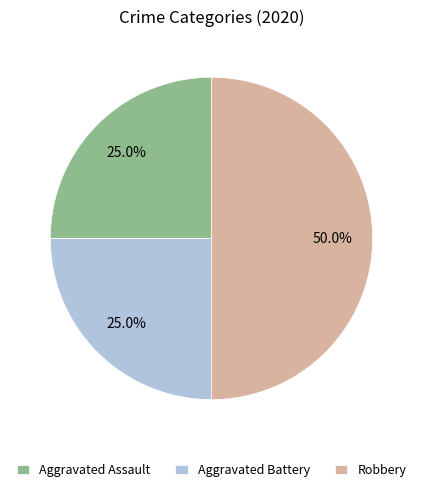

The Aggravated Battery slice represents 34% of the pie. True or false?

False